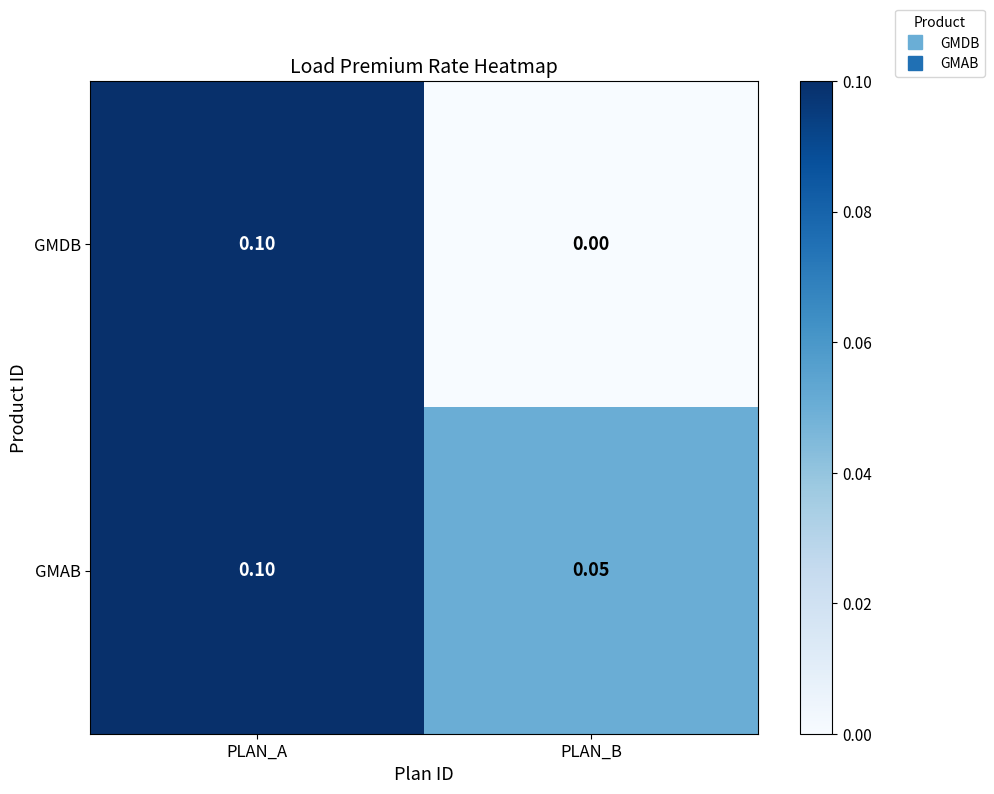

List the labels in order of GMDB value, largest first.

PLAN_A, PLAN_B